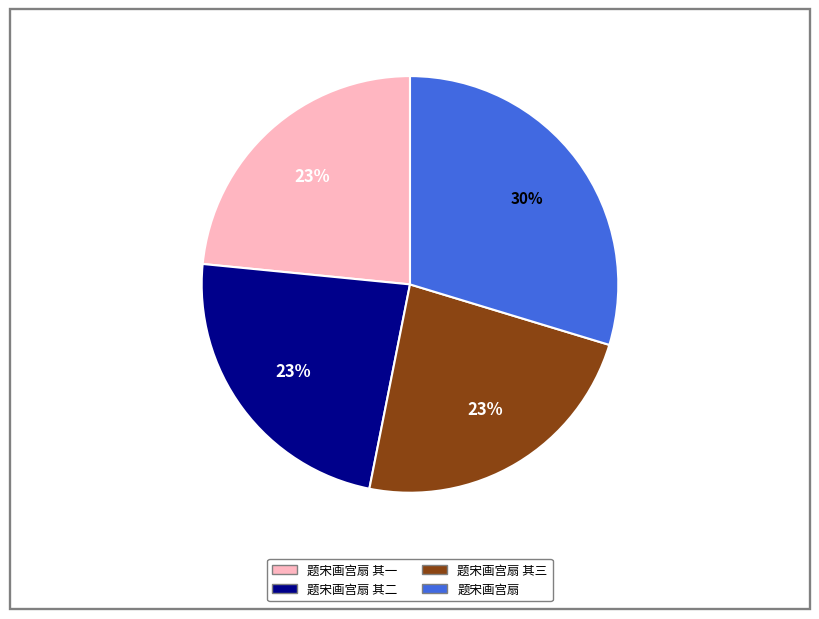

Is there any slice that represents more than half of the pie?

No